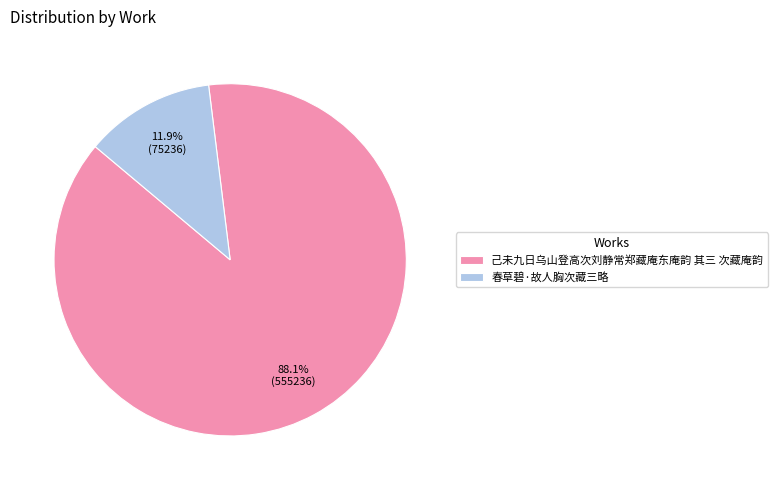

Rank the categories by value from highest to lowest.

己未九日乌山登高次刘静常郑藏庵东庵韵 其三 次藏庵韵, 春草碧·故人胸次藏三略